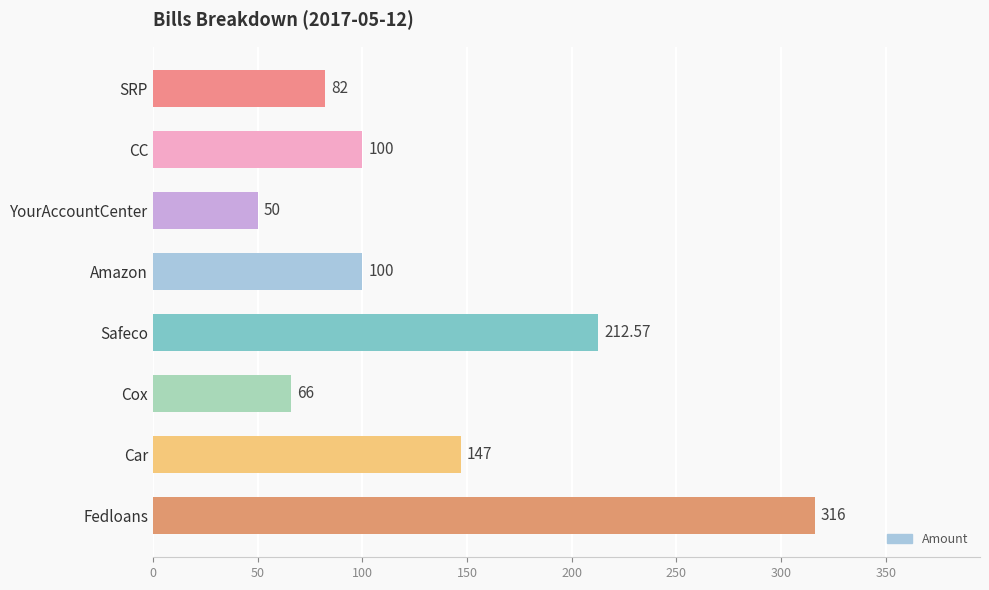

What is the label of the 6th bar from the bottom?

YourAccountCenter